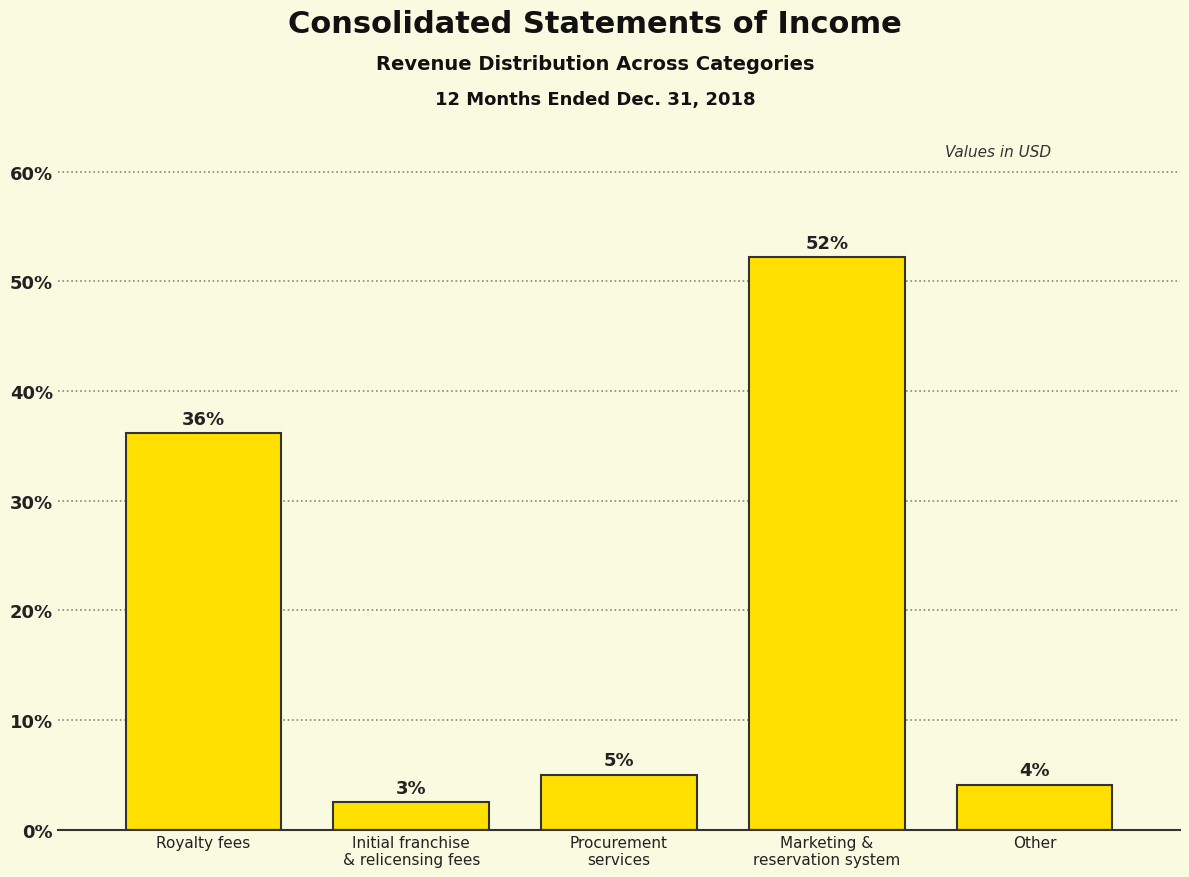

True or false: the data shows 51.5 at Royalty fees.

False